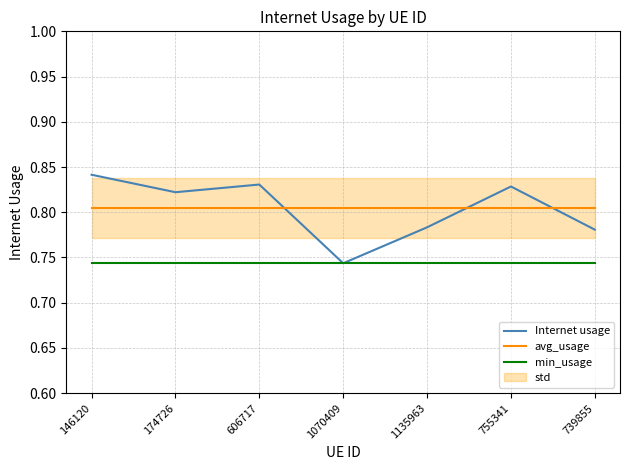

How many categories are shown in the chart?

7